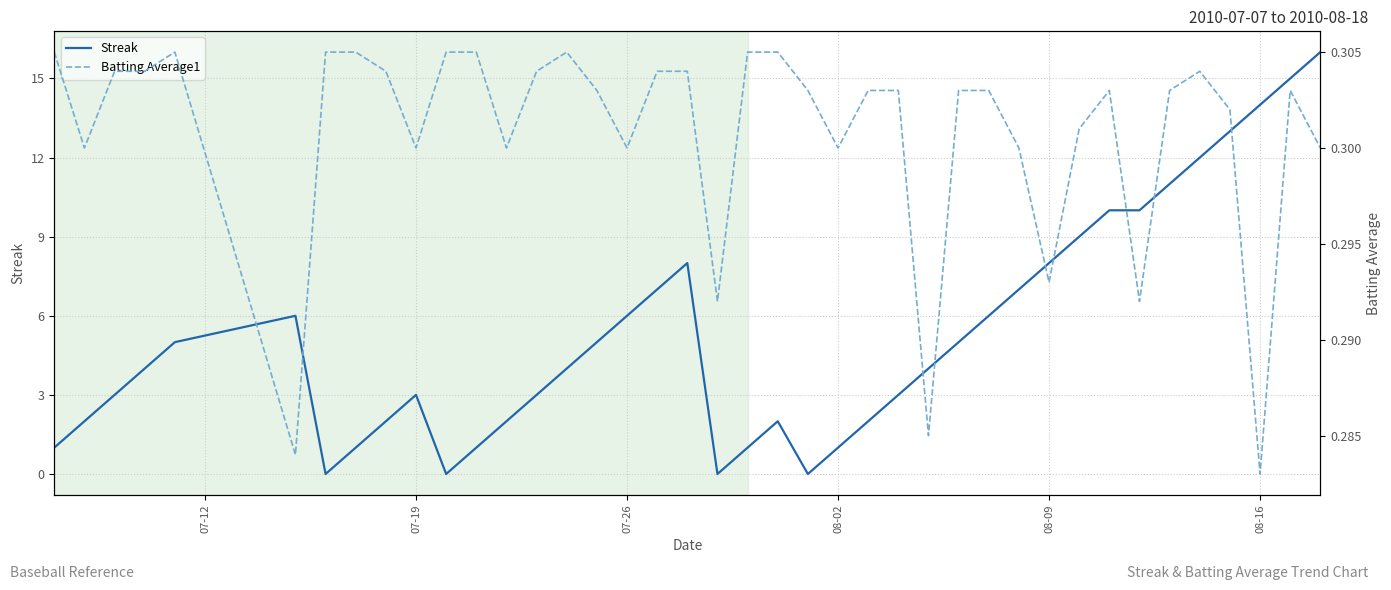

Count the number of categories in the chart.

40